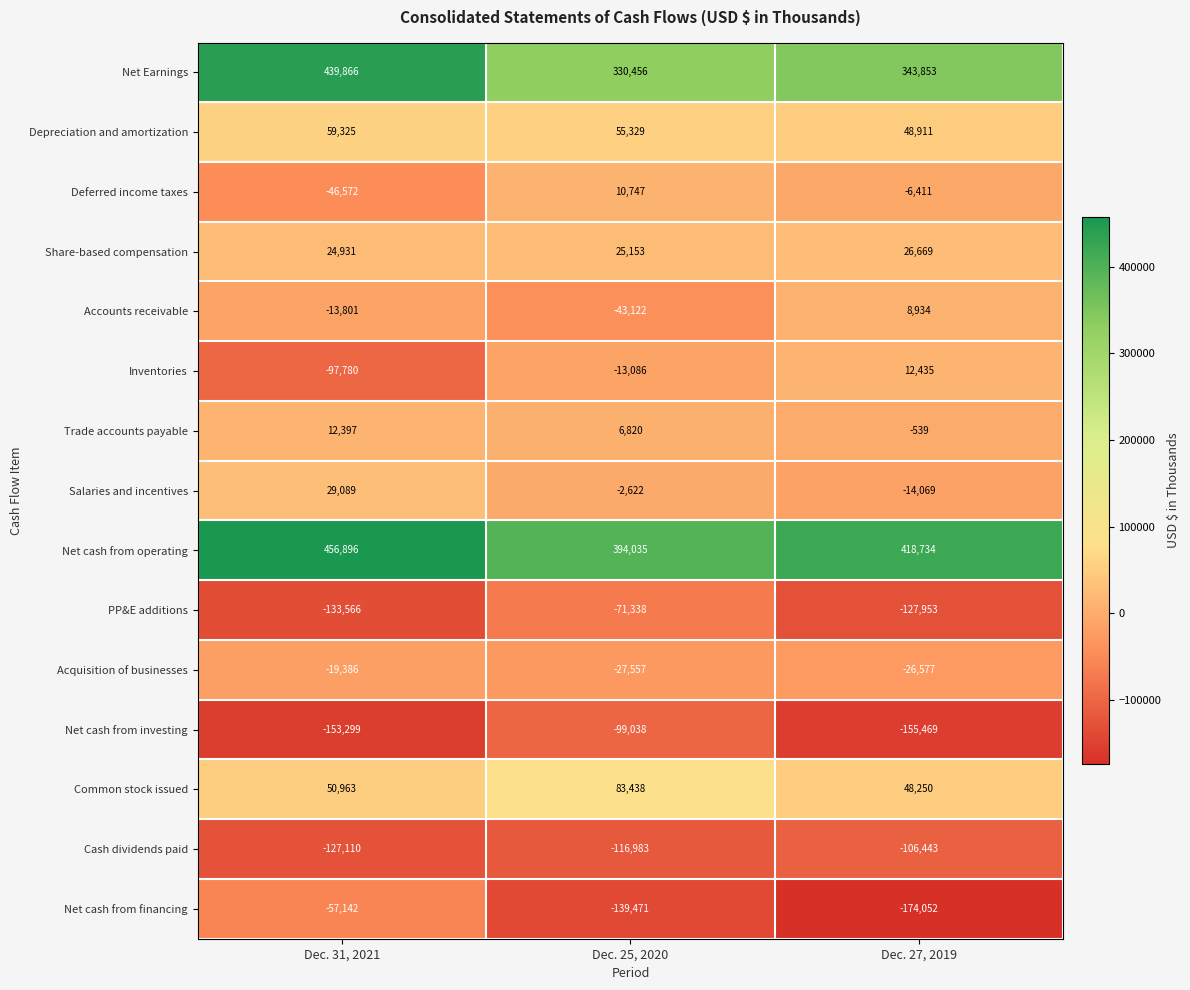

Which series changed the most between Dec. 25, 2020 and Dec. 27, 2019?

PP&E additions